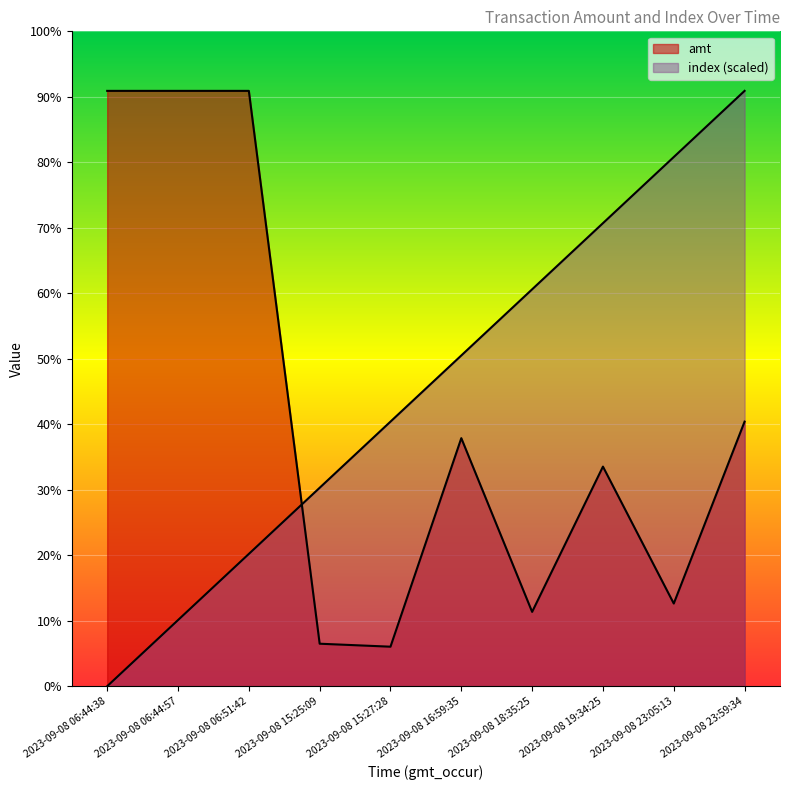

How many intersections are there between index and amt?

1